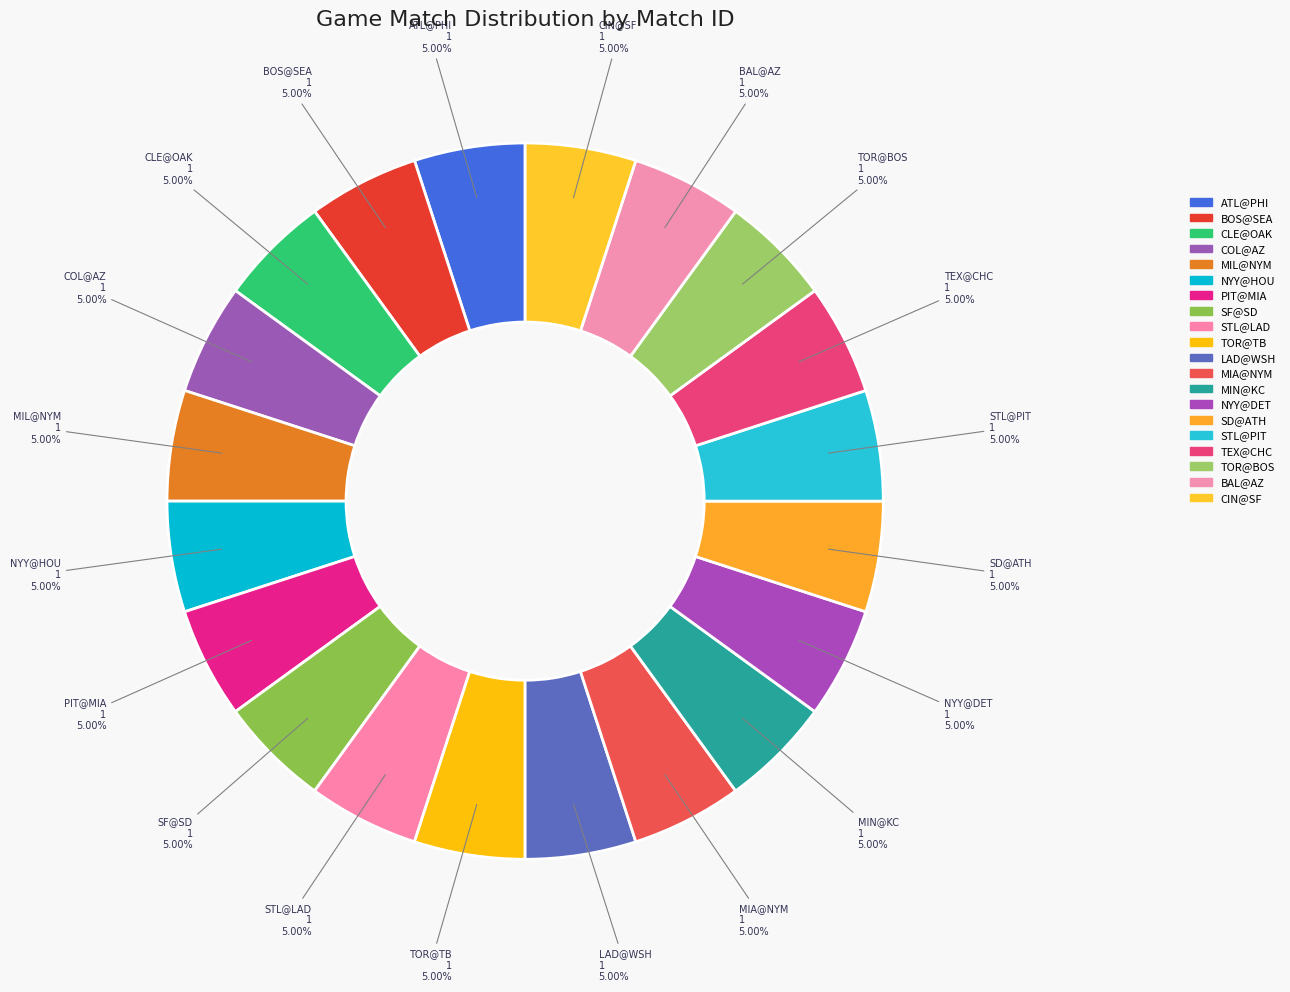

What is the ratio of the value at SD@ATH to the value at LAD@WSH?

1.0